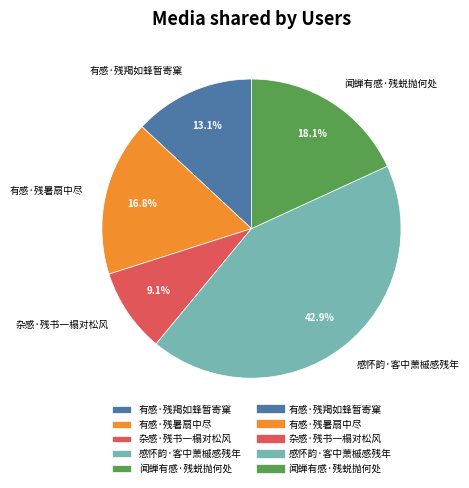

Approximately how many times larger is the value at 感怀韵·客中萧槭感残年 compared to 有感·残羯如蜂暂寄窠?

3.3